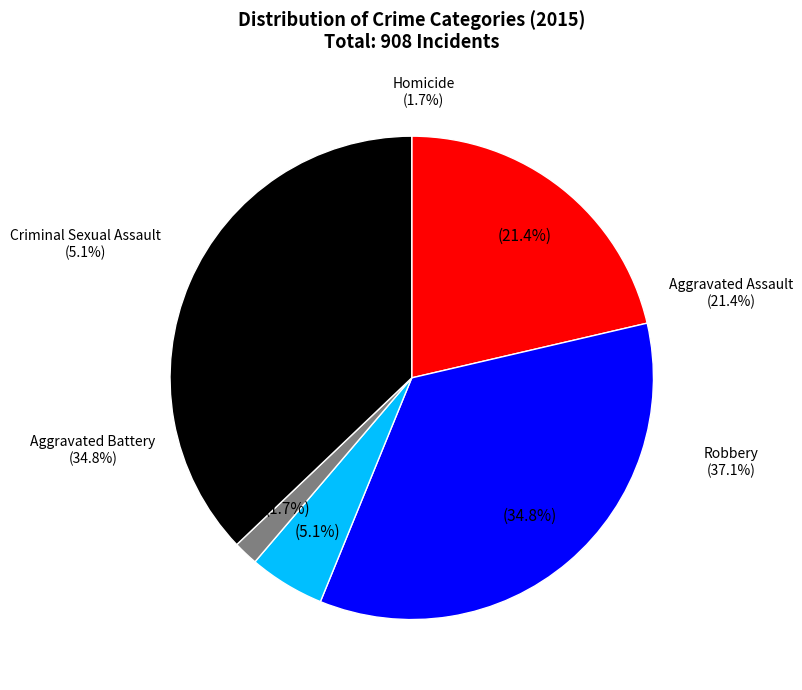

To the nearest percent, what is the difference between the largest and smallest slice percentages?

35%